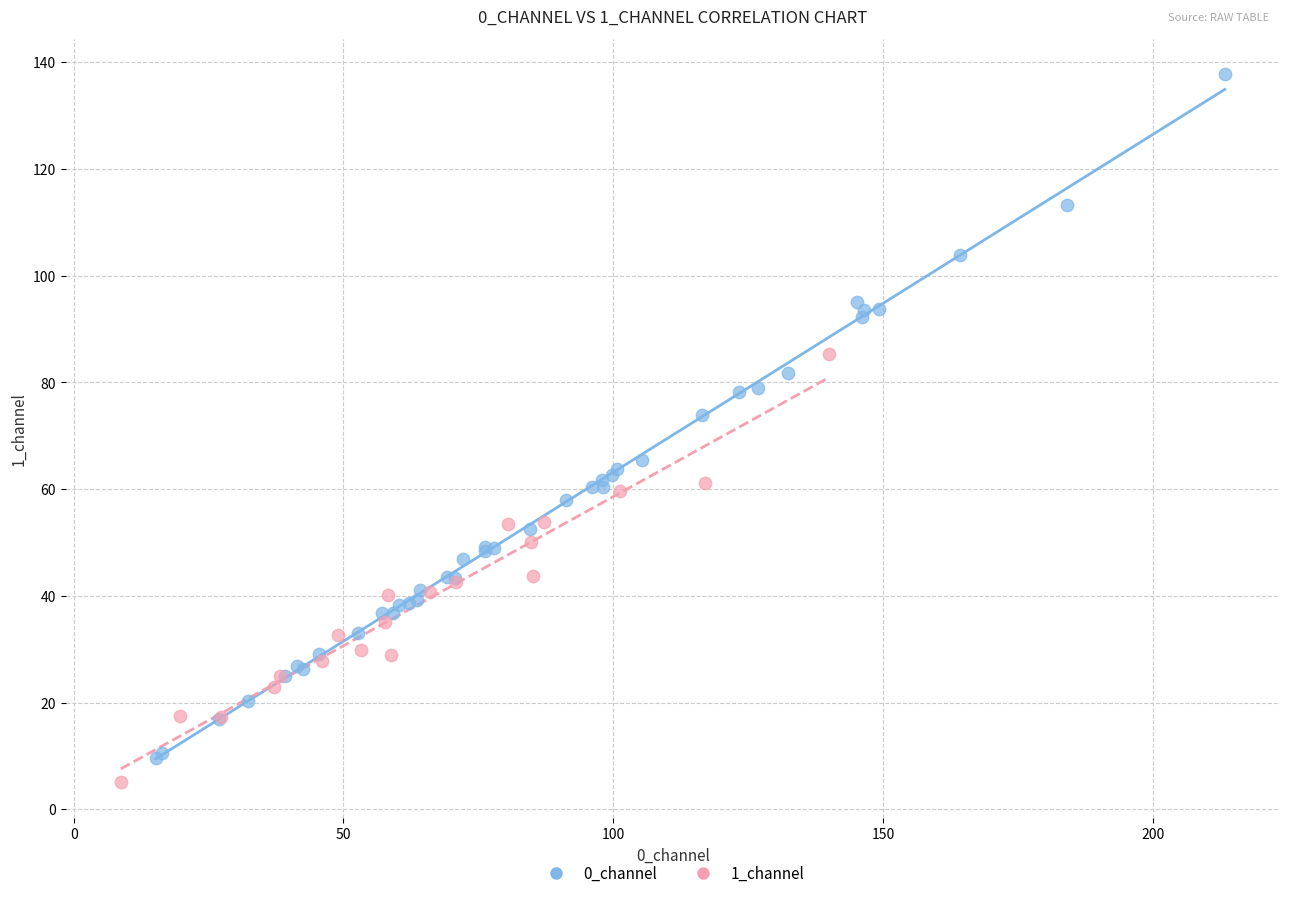

Which series has the widest spread of Y values?

0_channel